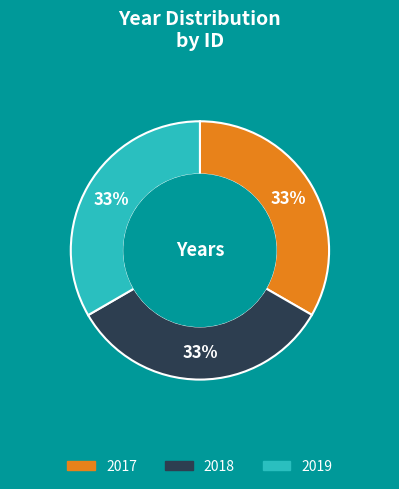

Do 2019 and 2017 together represent more than half of the pie?

Yes